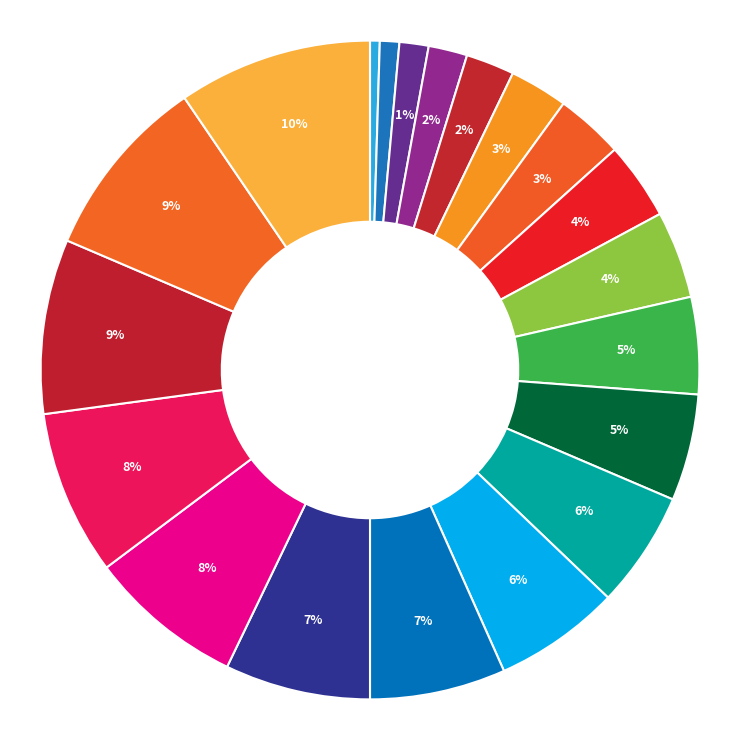

Count the number of slices in the pie.

20